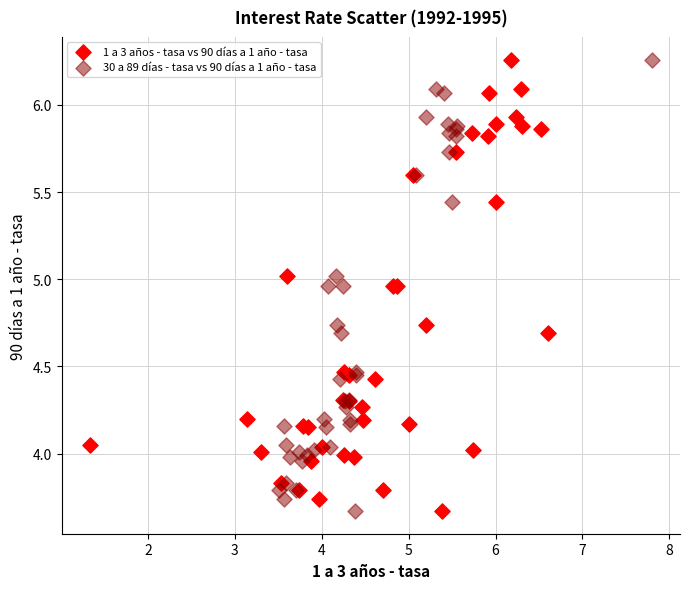

What are all the series names shown in the legend?

1 a 3 años - tasa vs 90 días a 1 año - tasa, 30 a 89 días - tasa vs 90 días a 1 año - tasa